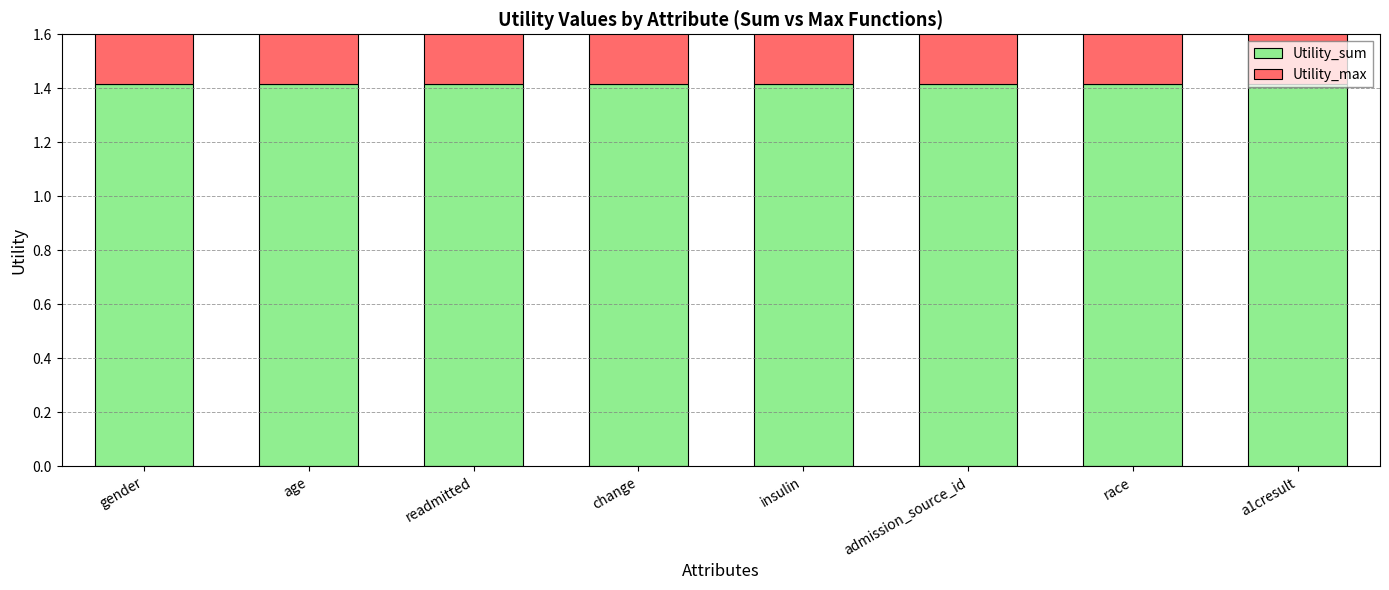

Reading left to right, list all the values displayed in this chart.

Utility_sum: 1.4	1.4	1.4	1.4	1.4	1.4	1.4	1.4
Utility_max: 1.4	0.9	0.9	0.8	0.8	0.7	0.7	0.7